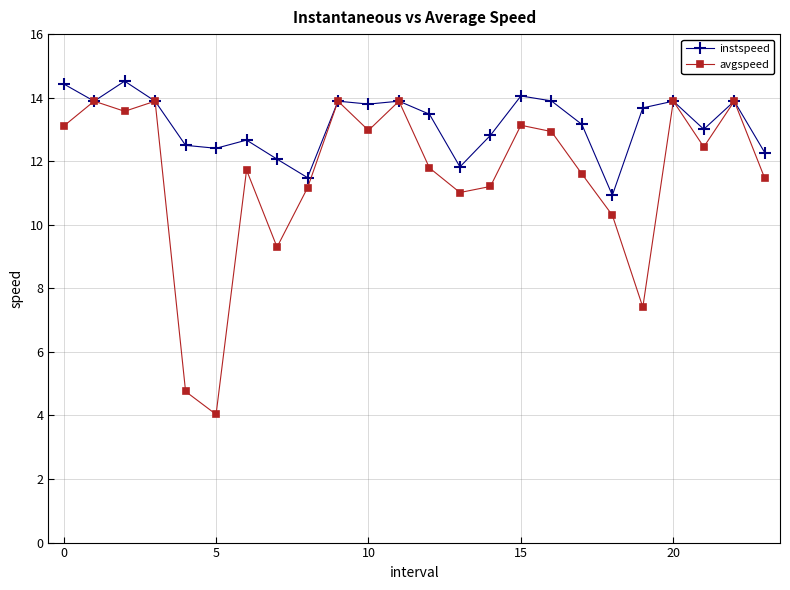

What is the value of the instspeed point at the 17th from the left?

13.9